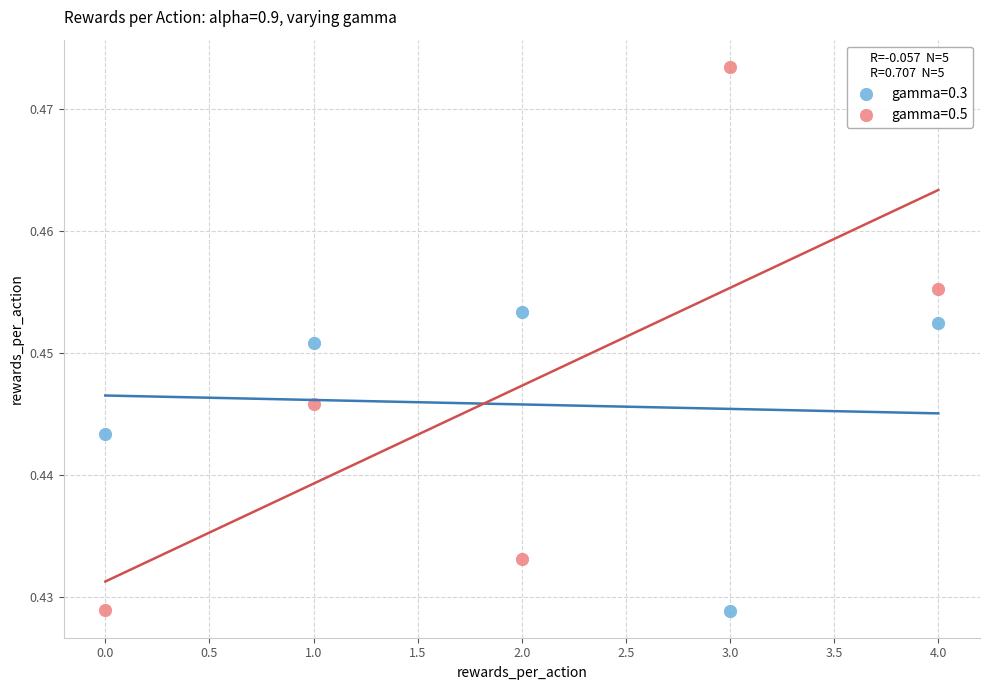

Which series has the largest Y range (max minus min)?

gamma=0.5